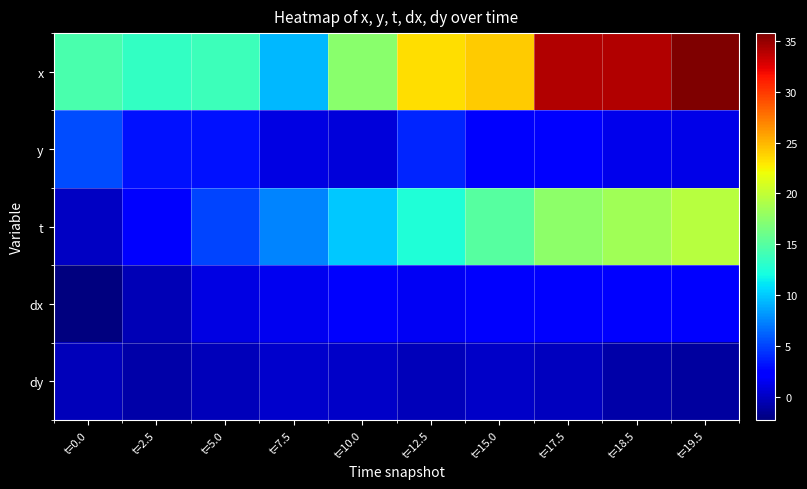

Which series changed the most between t=10.0 and t=18.5?

x